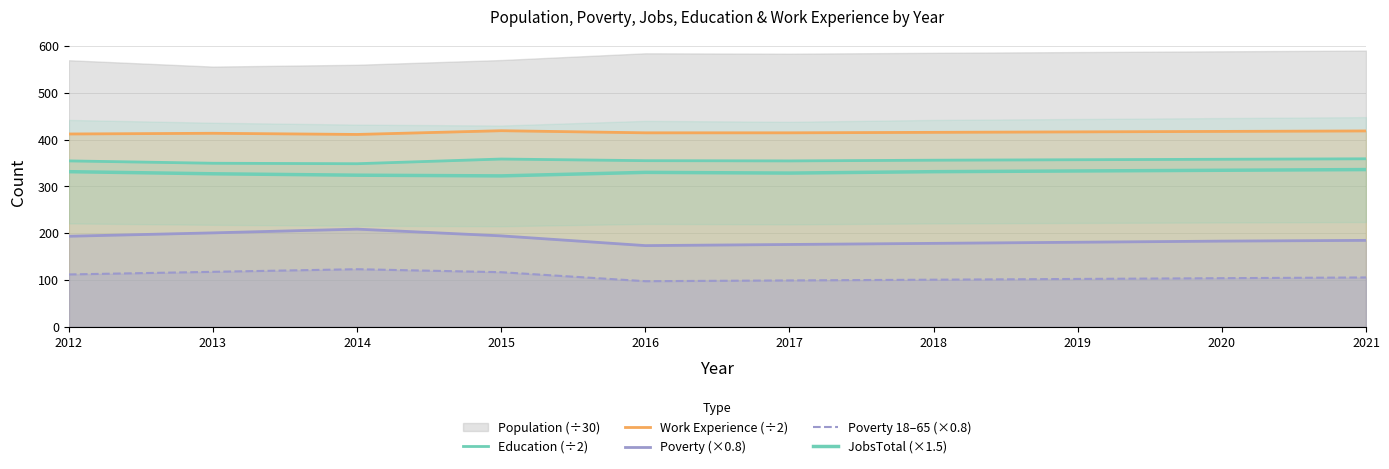

What is the average value of the Poverty 18–65 (×0.8) series?

107.9